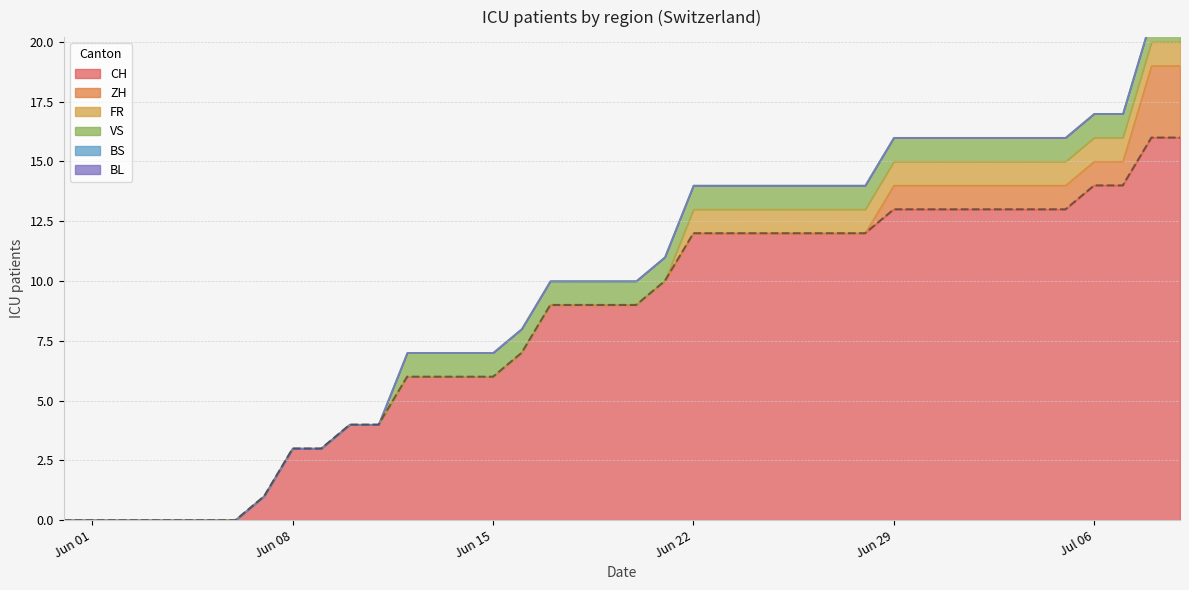

List the series in order of their peak value, highest first.

CH, ZH, FR, VS, BS, BL